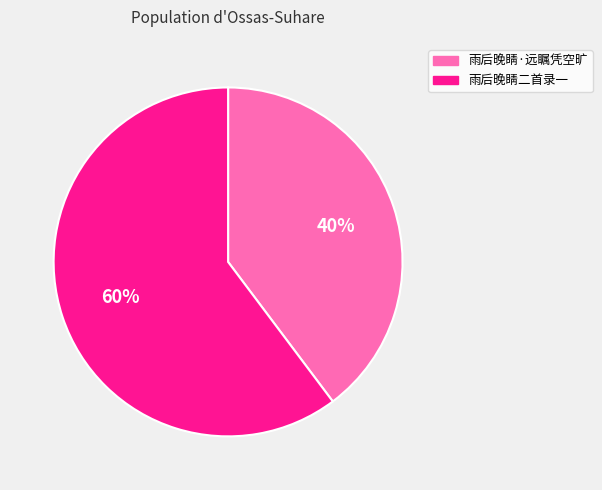

Rank the categories by value from lowest to highest.

雨后晚睛·远瞩凭空旷, 雨后晚睛二首录一